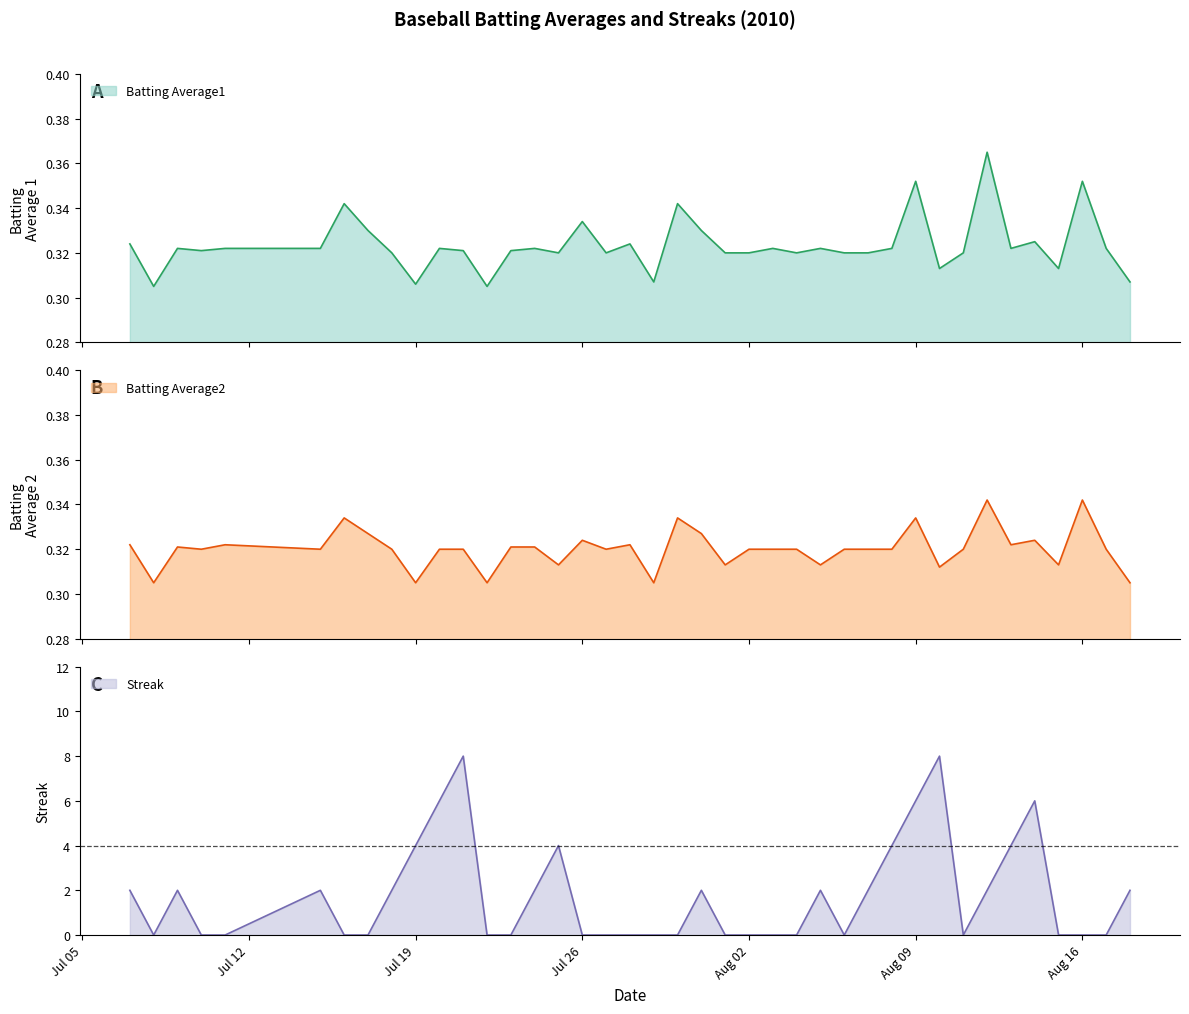

What is the highest value of the Streak series?

8